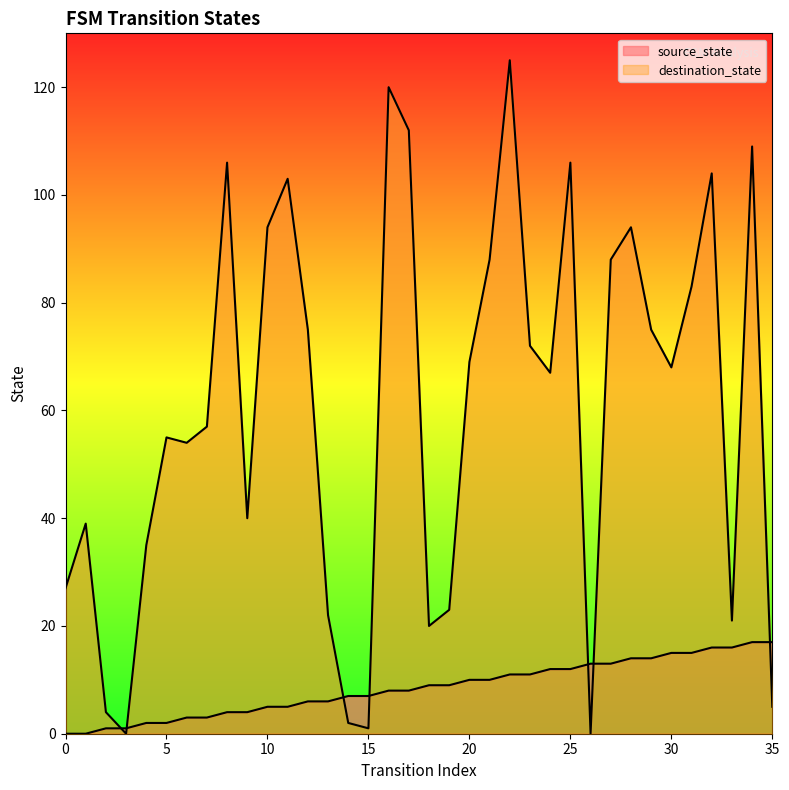

Where is destination_state nearest to the value 62?

7